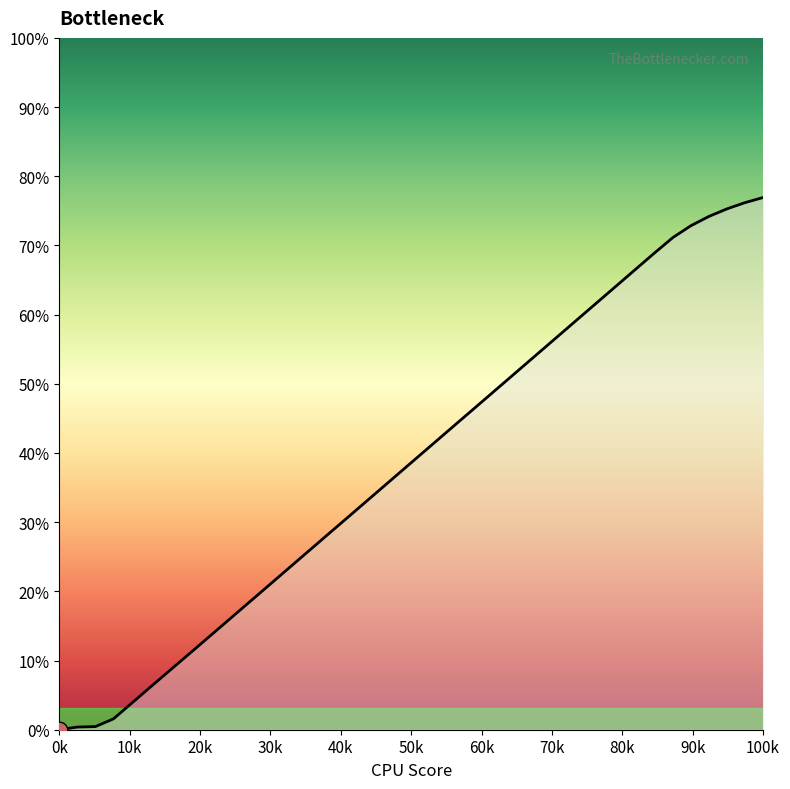

Is it true that the value at 1632509495.0 is 0.1?

False